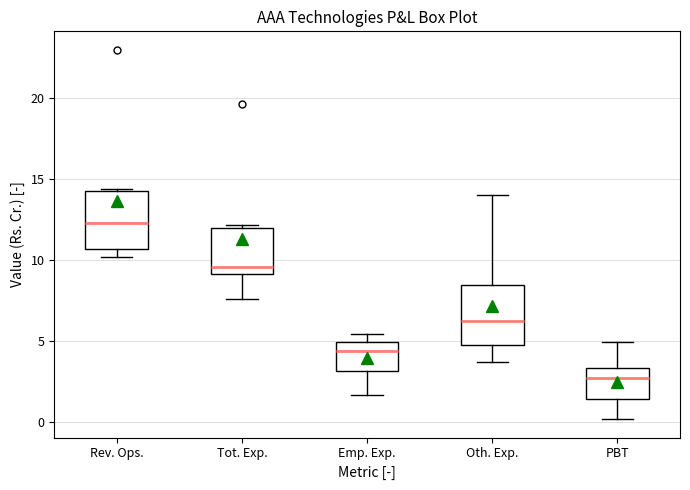

Which box's median line is the lowest?

PBT